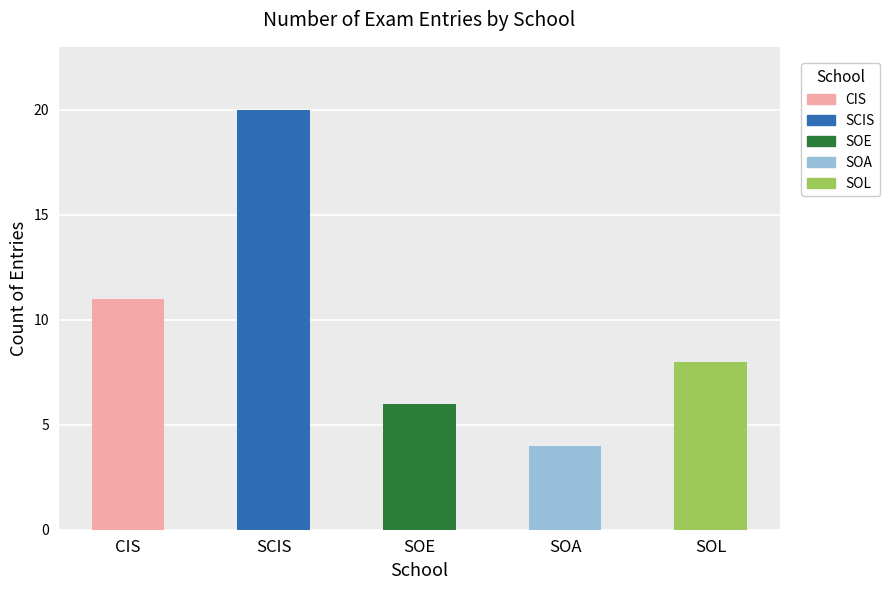

What is the ratio of the value at CIS to the value at SCIS?

0.6